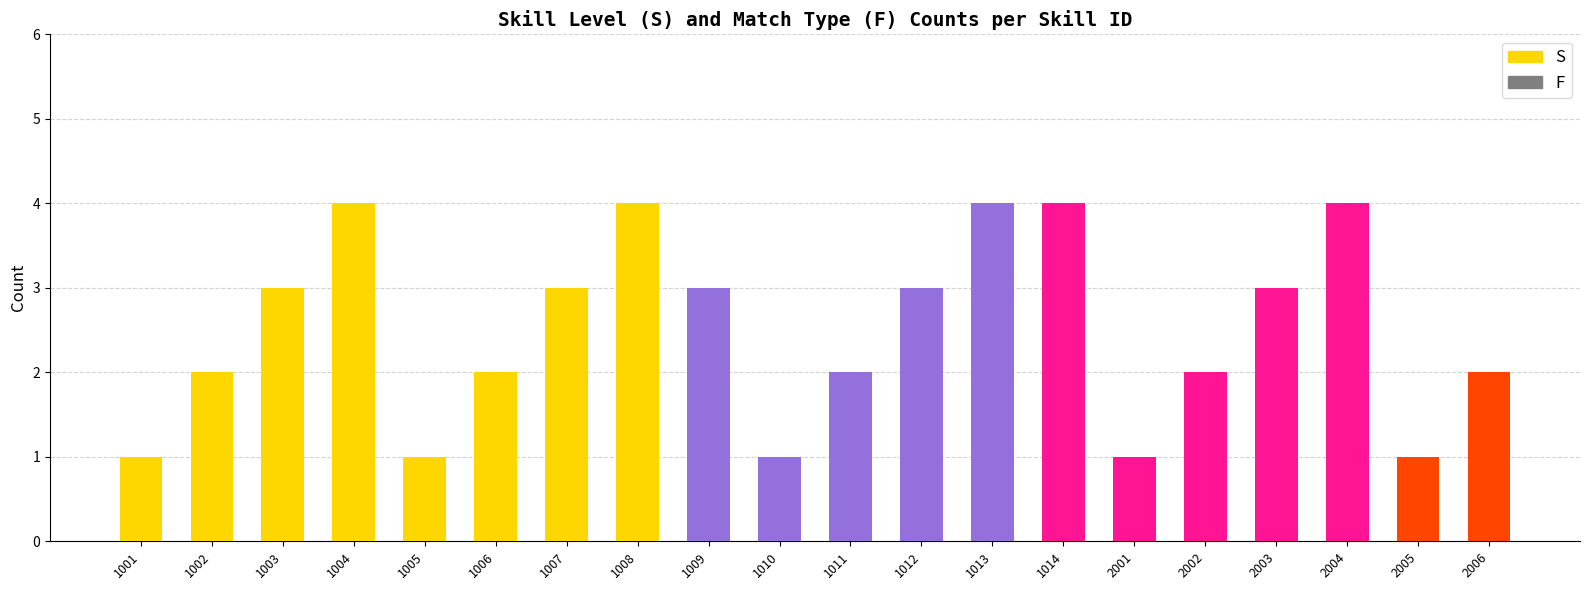

Are the bars horizontal?

No